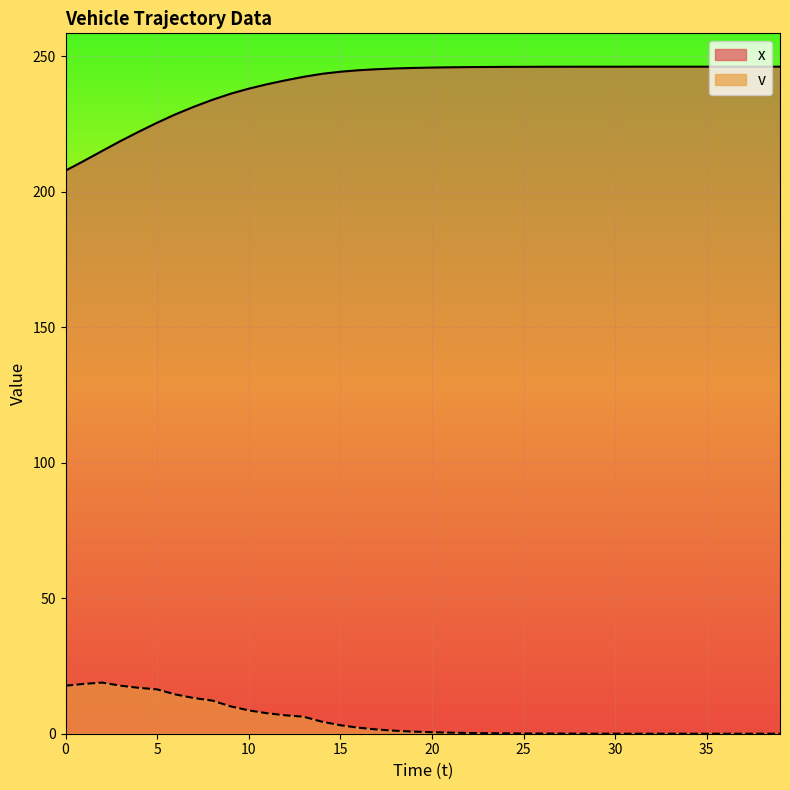

The v series shows 16.9 at 4. True or false?

True